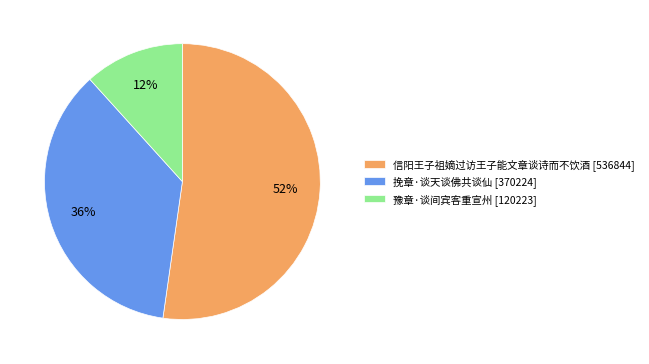

The 挽章·谈天谈佛共谈仙 slice represents 30% of the pie. True or false?

False